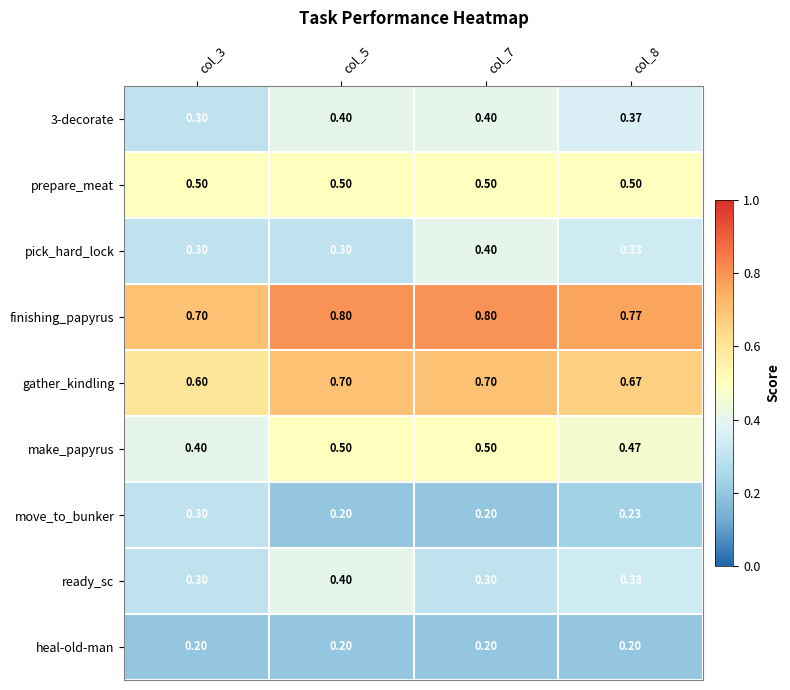

How many categories are shown in the chart?

4